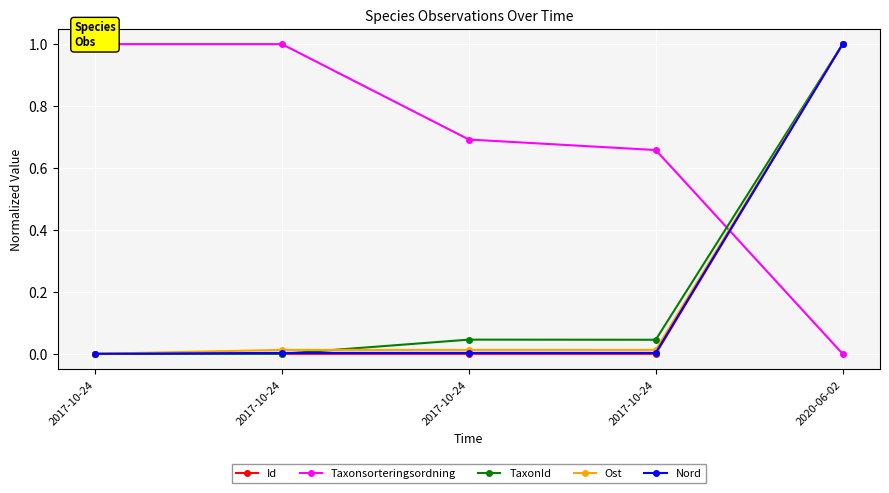

How many distinct data groups are displayed?

5